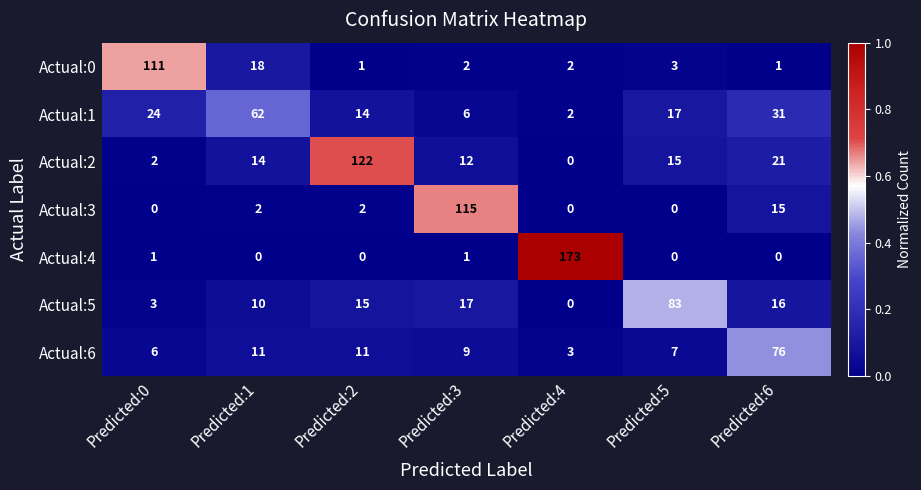

Where does the Actual:0 series first go above 2?

Predicted:0